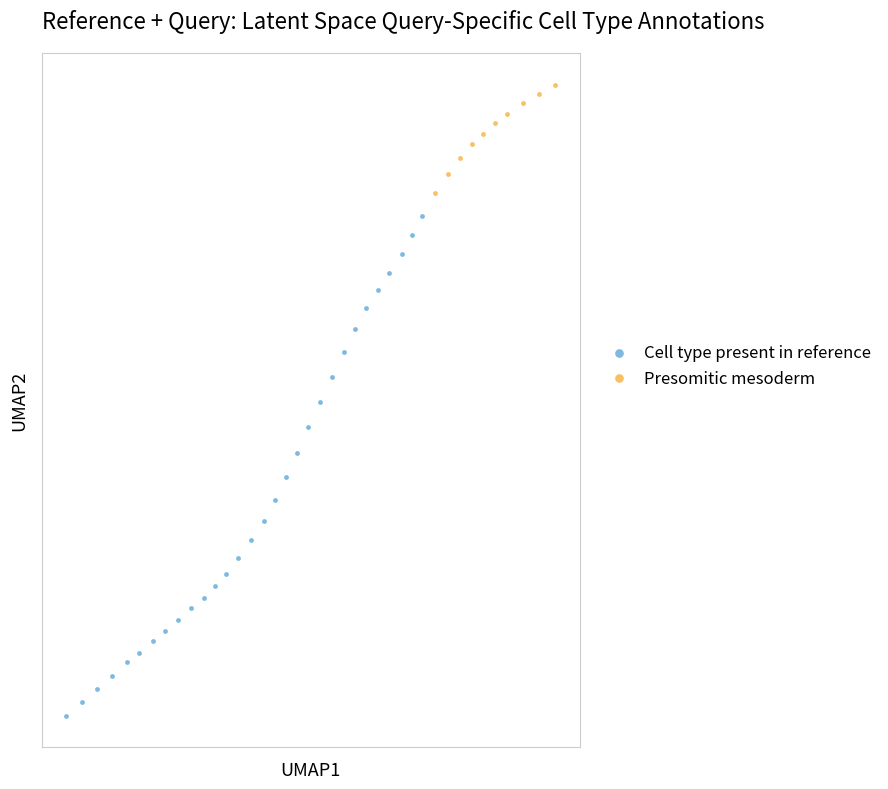

Which series has the widest spread of Y values?

Cell type present in reference